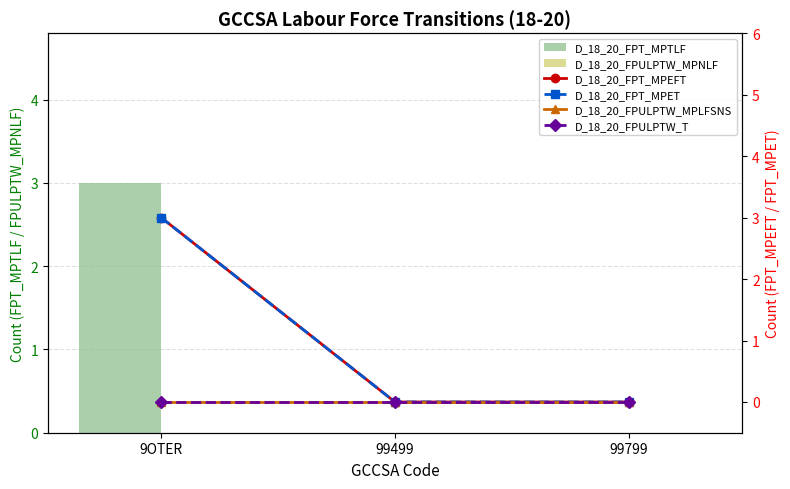

Reading left to right, list all the values displayed in this chart.

D_18_20_FPT_MPTLF: 3	0	0
D_18_20_FPULPTW_MPNLF: 0	0	0
D_18_20_FPT_MPEFT: 3	0	0
D_18_20_FPT_MPET: 3	0	0
D_18_20_FPULPTW_MPLFSNS: 0	0	0
D_18_20_FPULPTW_T: 0	0	0